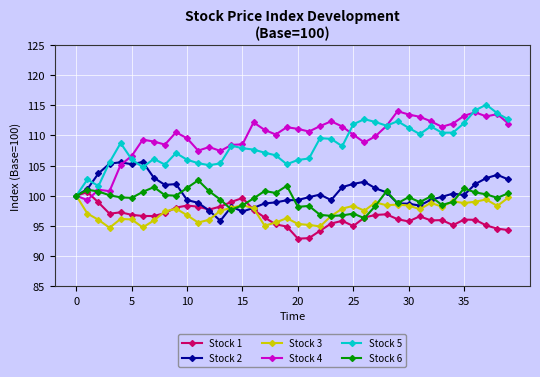

What is the value of the Stock 5 point at the 29th from the left?

111.6